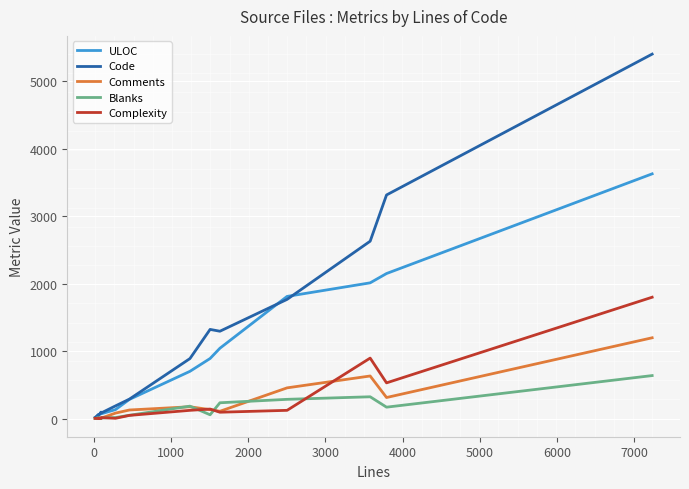

True or false: ULOC and Comments cross at least once.

False